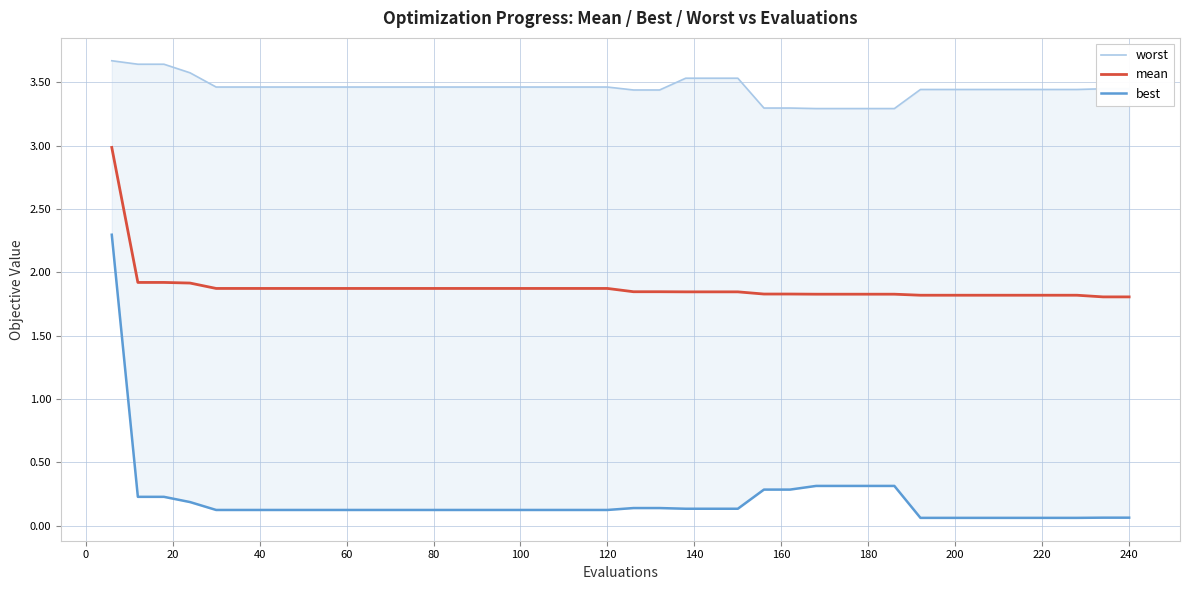

The value of mean at 180 is 1.8. True or false?

True